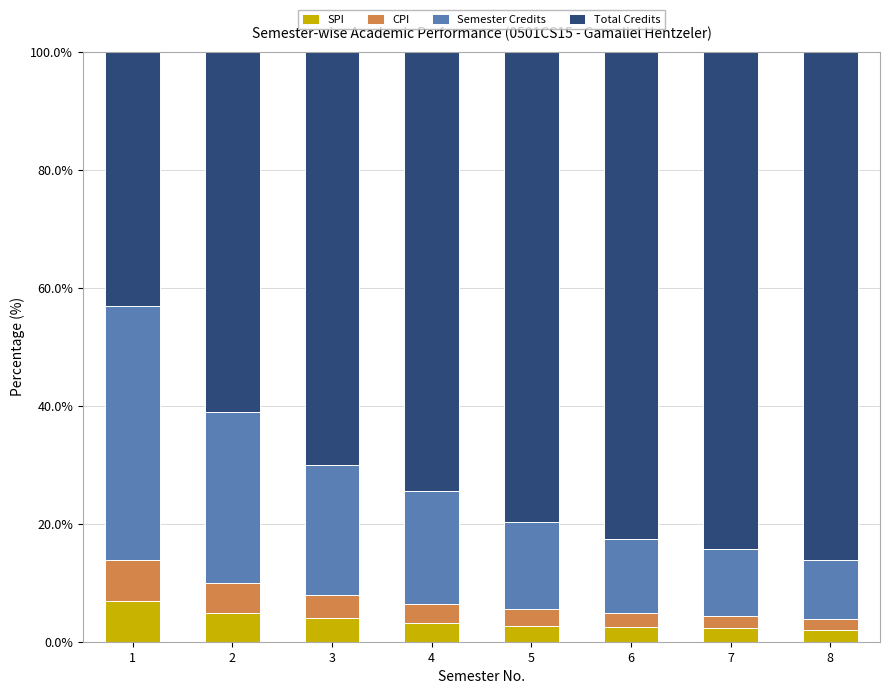

The SPI series shows 2.5 at 6. True or false?

True